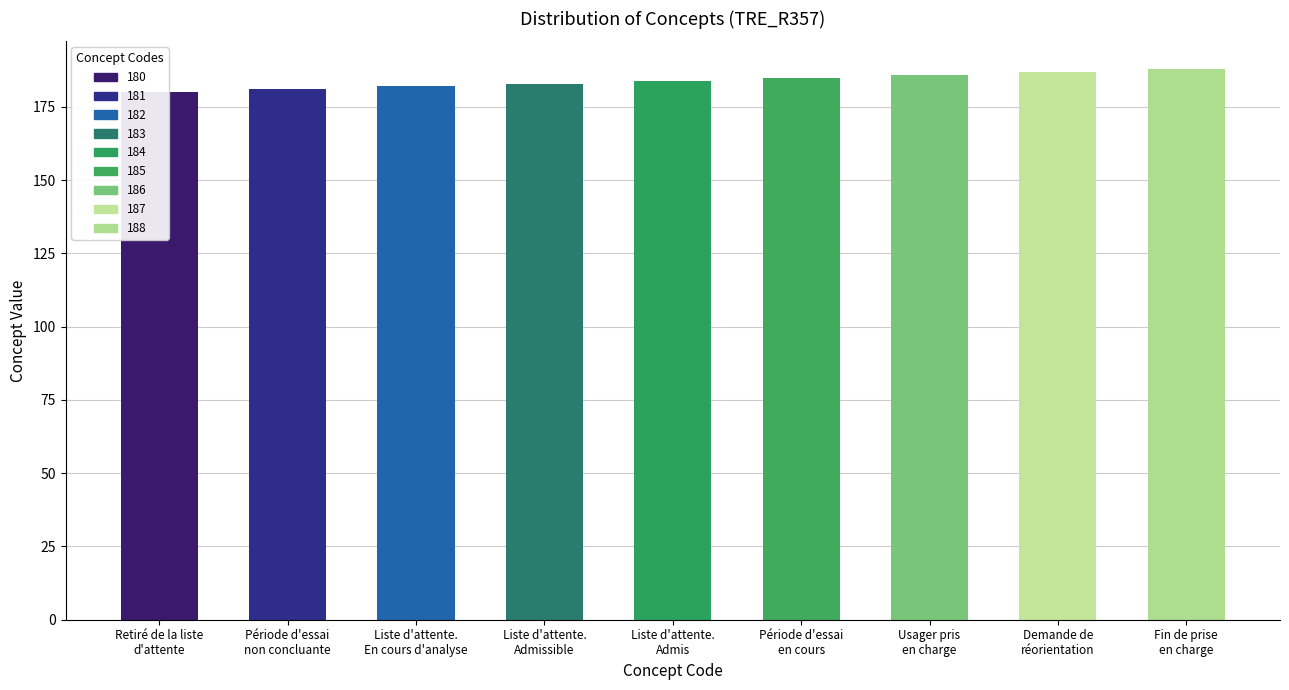

What is the difference between the second highest and second lowest values?

6